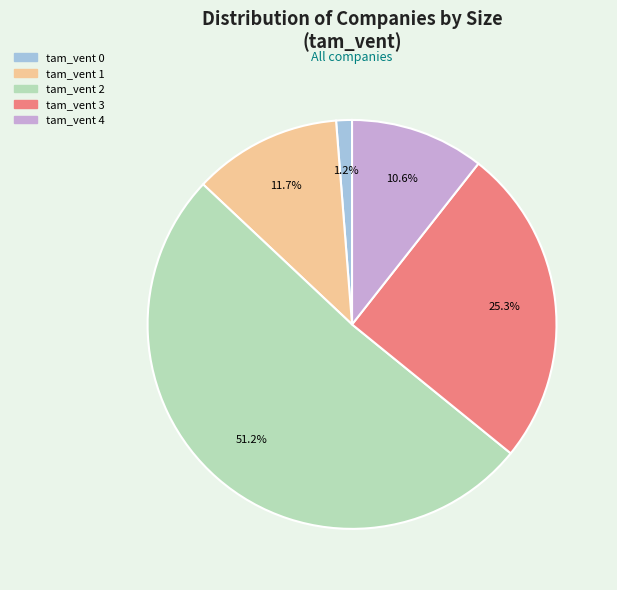

What percentage do tam_vent 2 and tam_vent 4 together represent?

61.8%